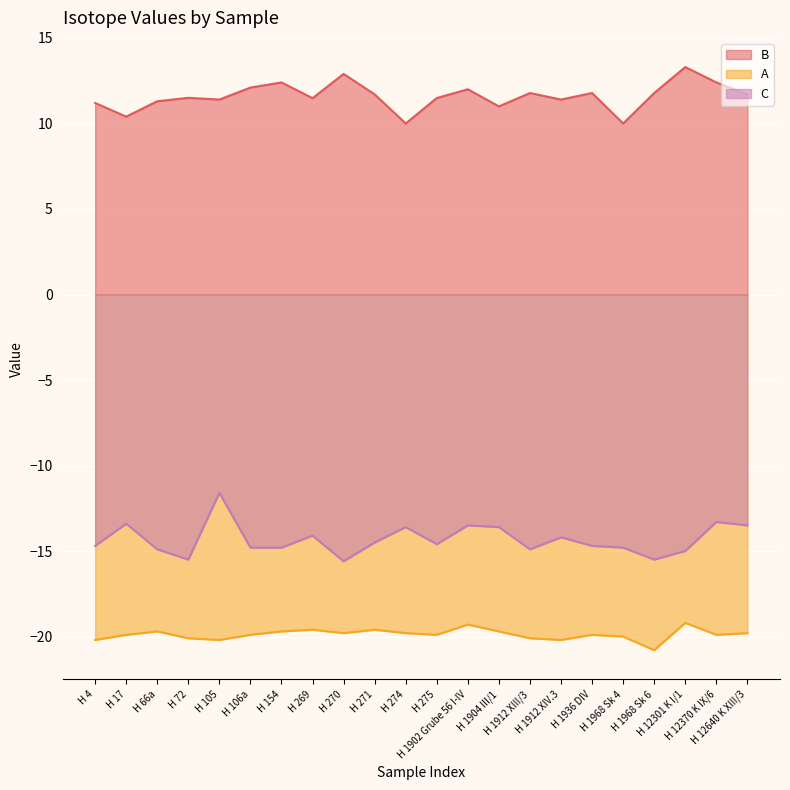

How many lines are shown in the chart?

3